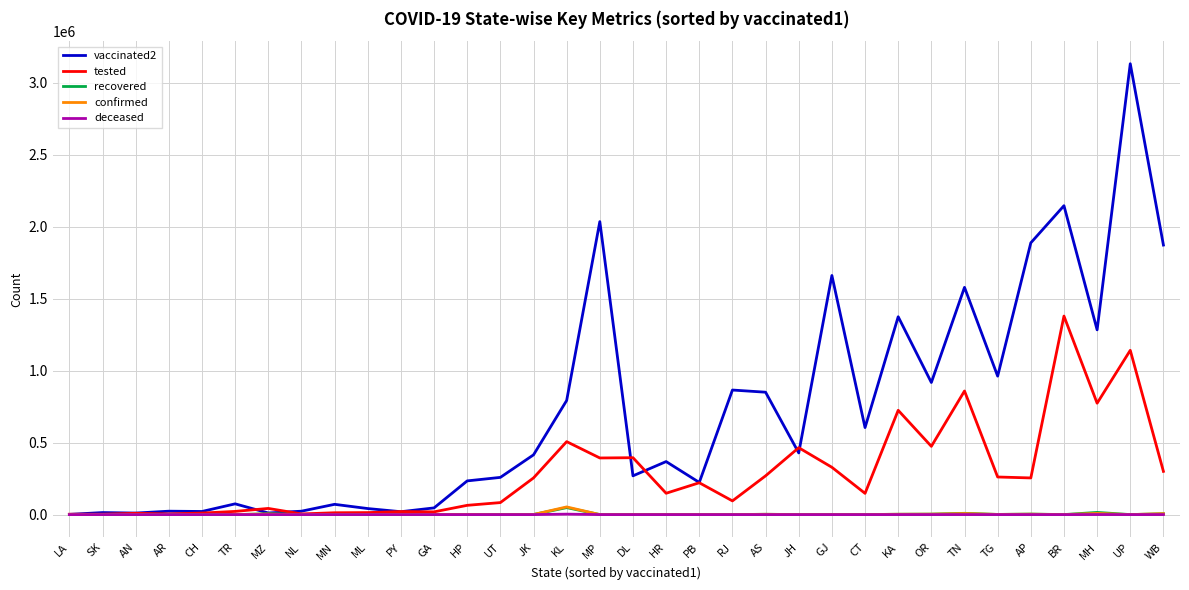

What is the highest value of the tested series?

1378539